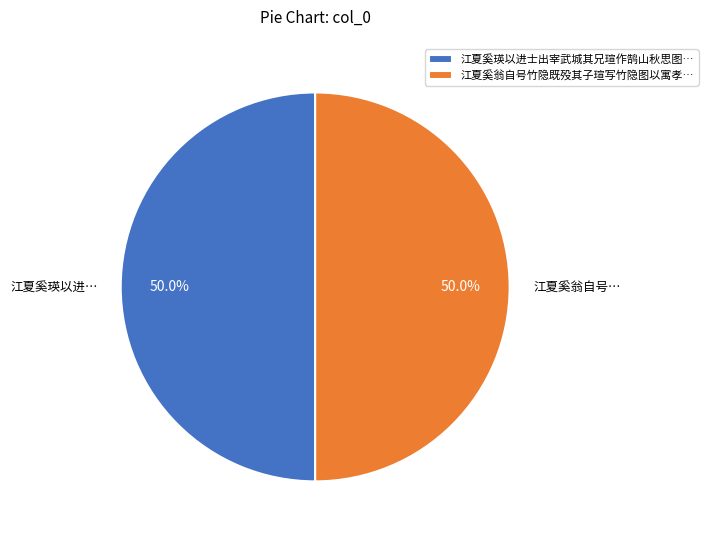

Is the sum of 江夏奚翁自号… and 江夏奚瑛以进… greater than half?

Yes